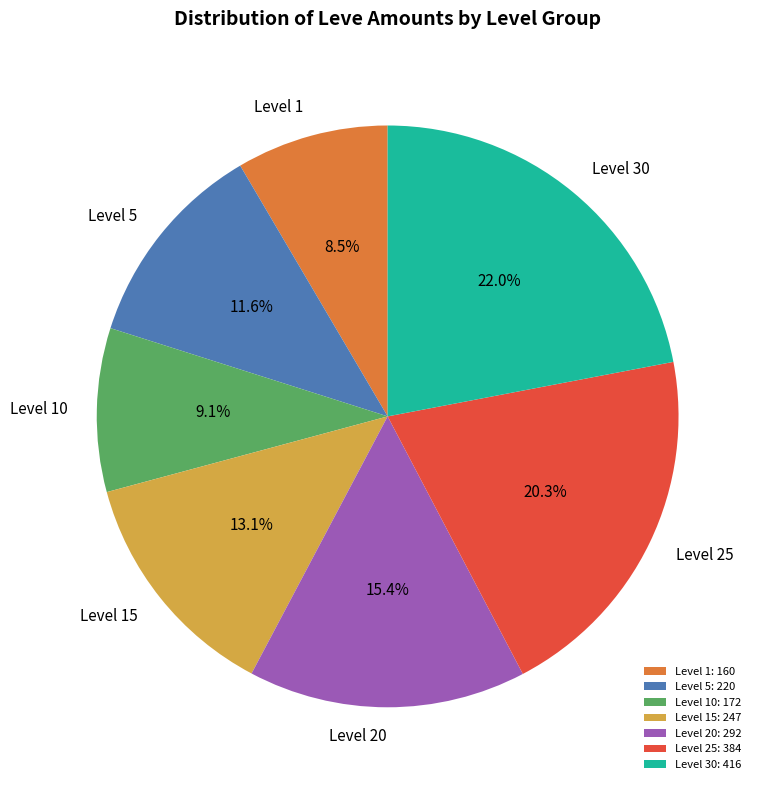

Combined, what portion of the pie is Level 1: 160 and Level 10: 172?

17.6%